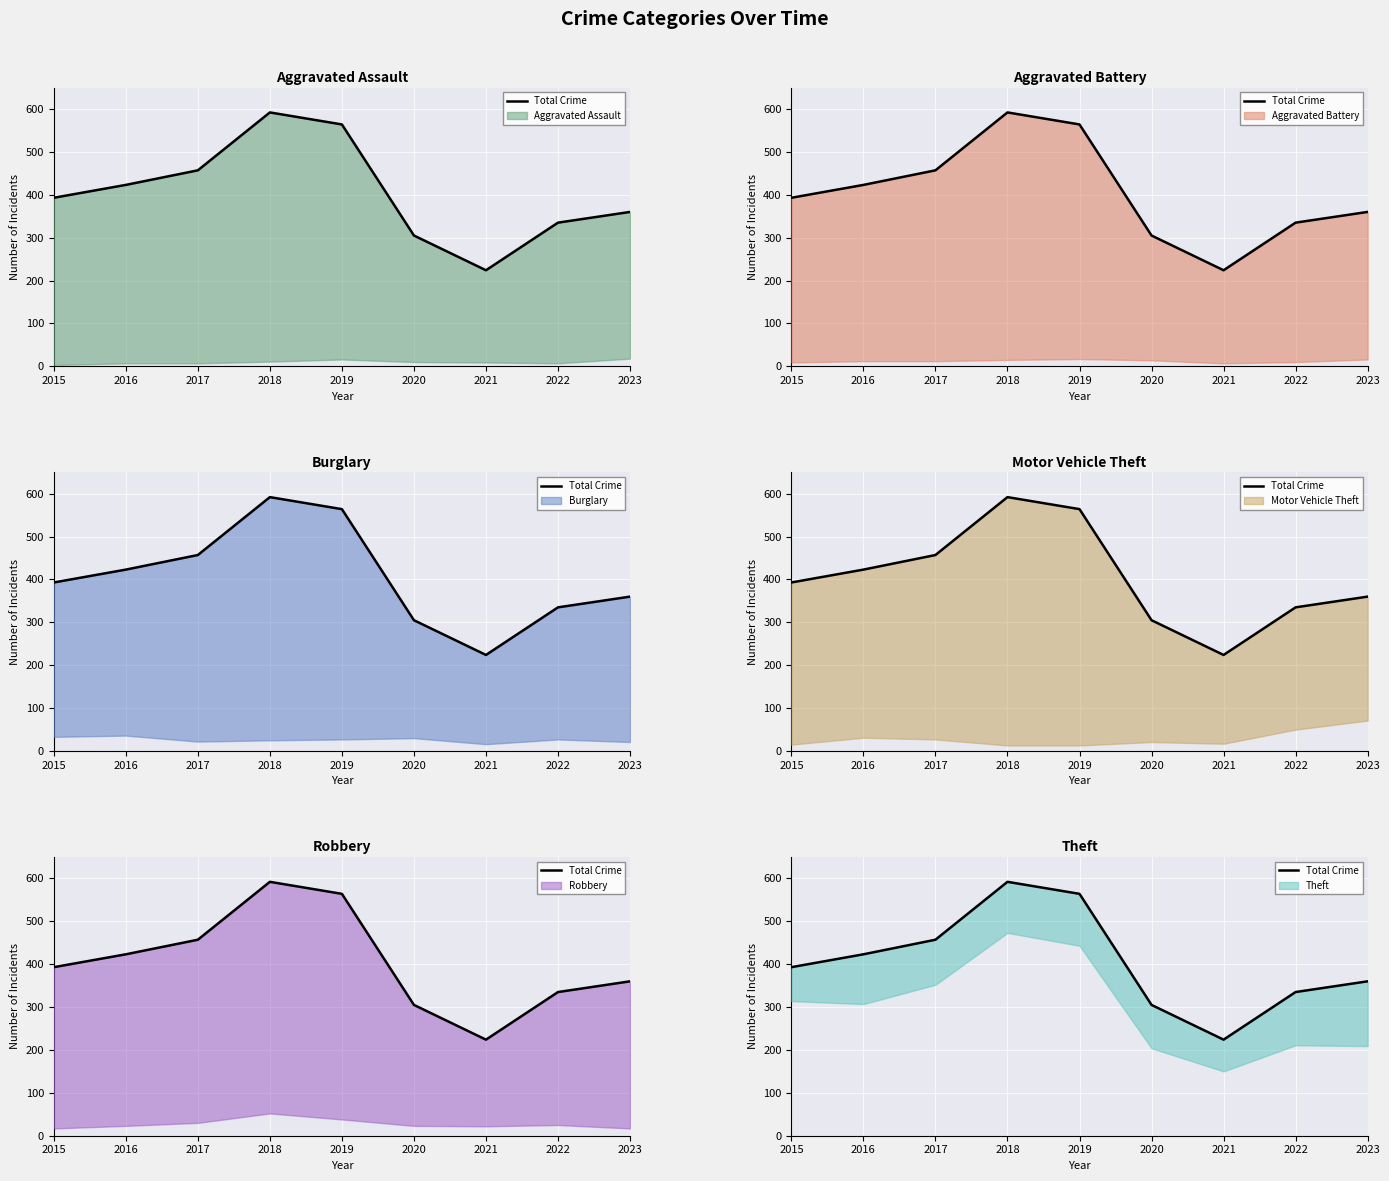

Rank the categories by value from highest to lowest.

2018, 2019, 2017, 2016, 2015, 2023, 2022, 2020, 2021